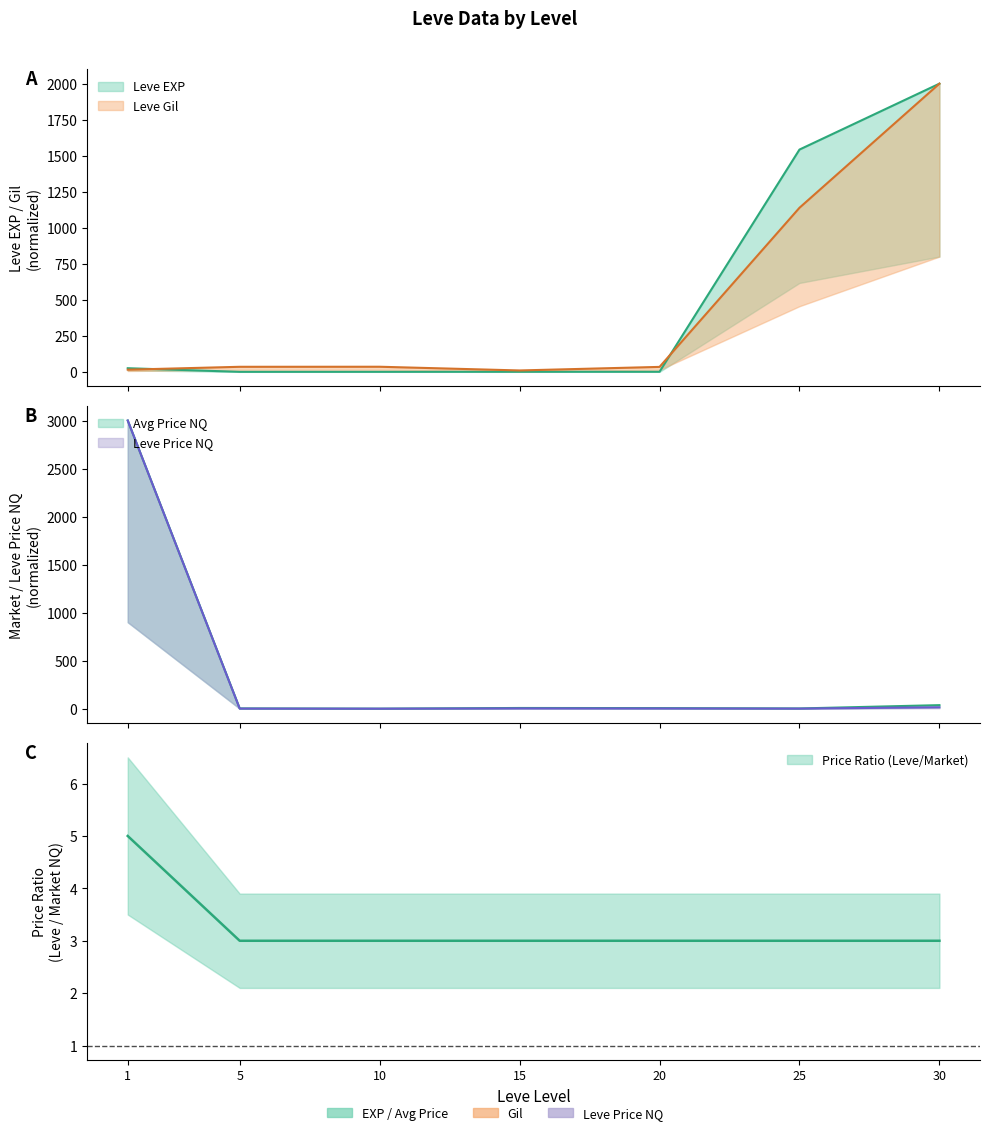

Which label corresponds to the smallest value in the chart?

5